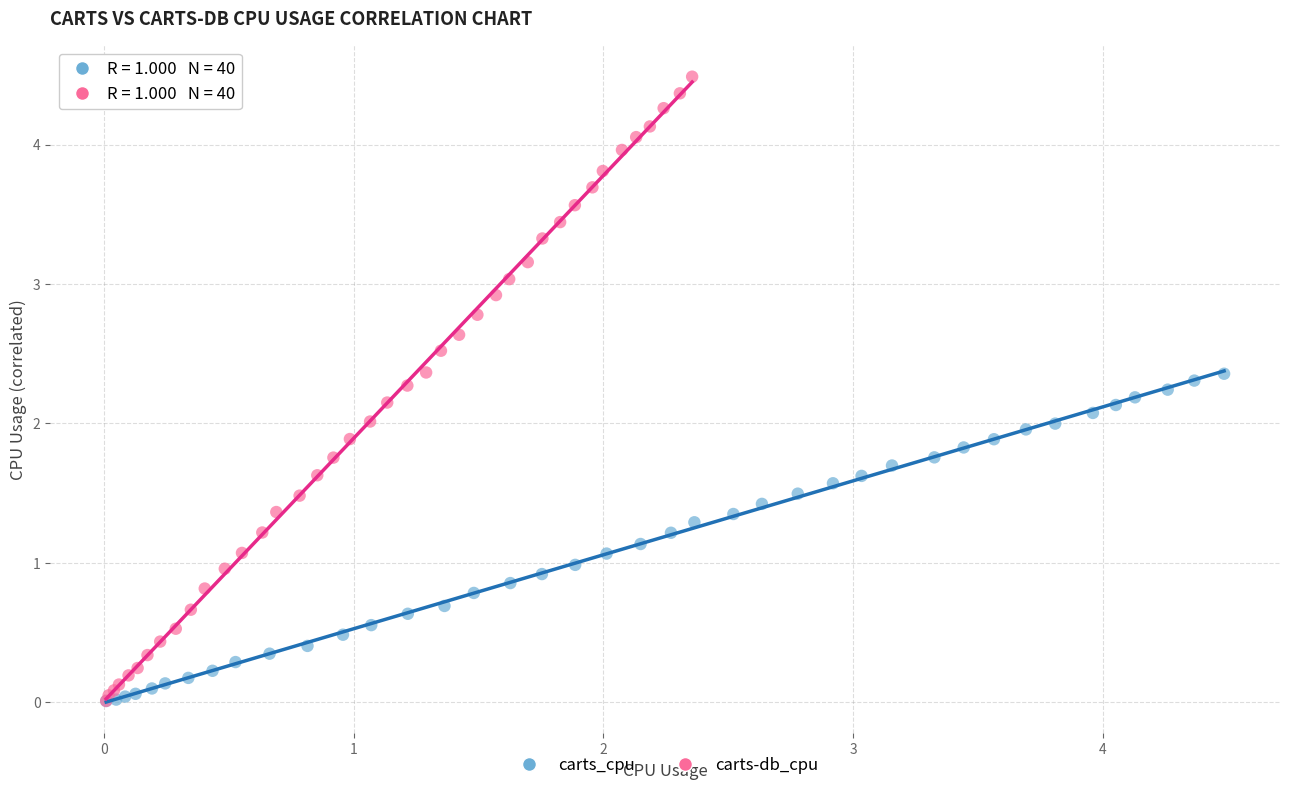

Which series contains the highest Y value?

carts-db_cpu